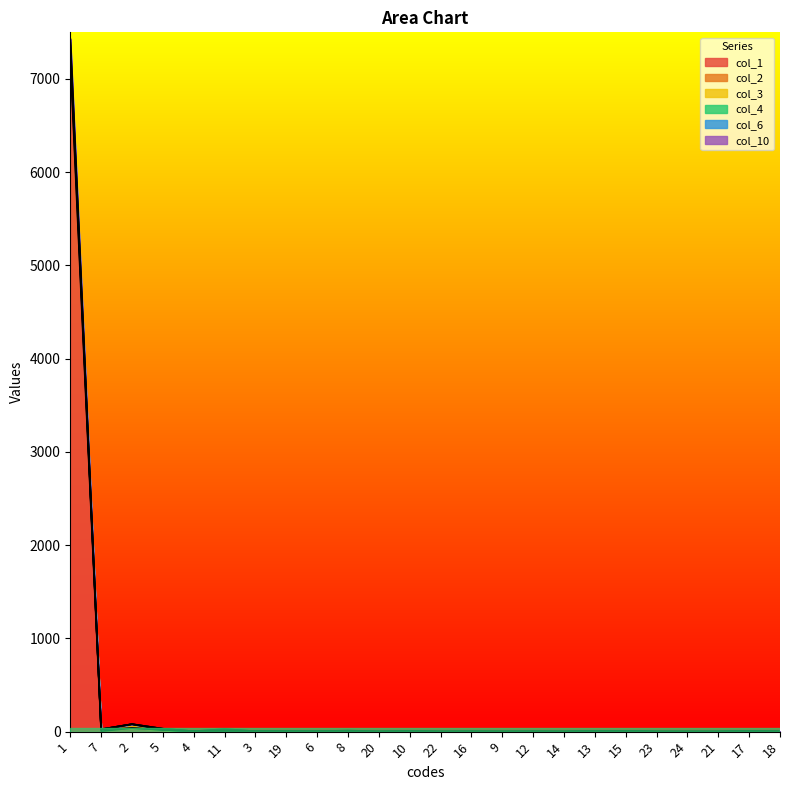

What is the difference between the second highest and minimum values in the col_10 series?

9